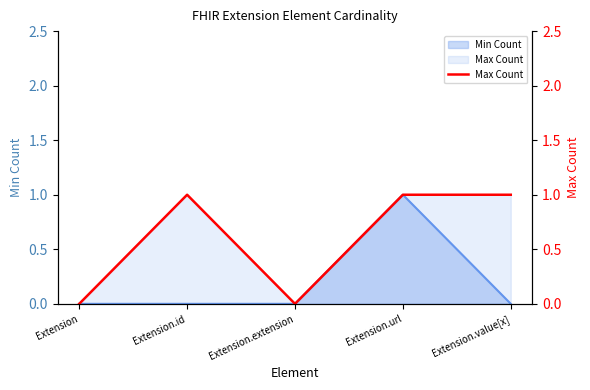

List the labels in order of value, smallest first.

Extension, Extension.extension, Extension.id, Extension.url, Extension.value[x]